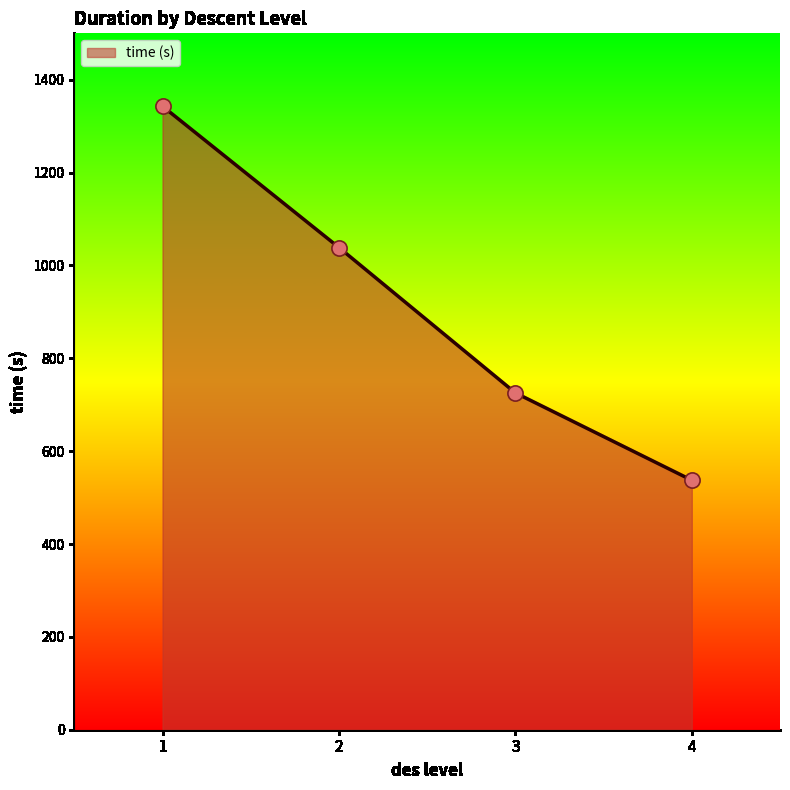

Which has a higher value, 4 or 3?

3